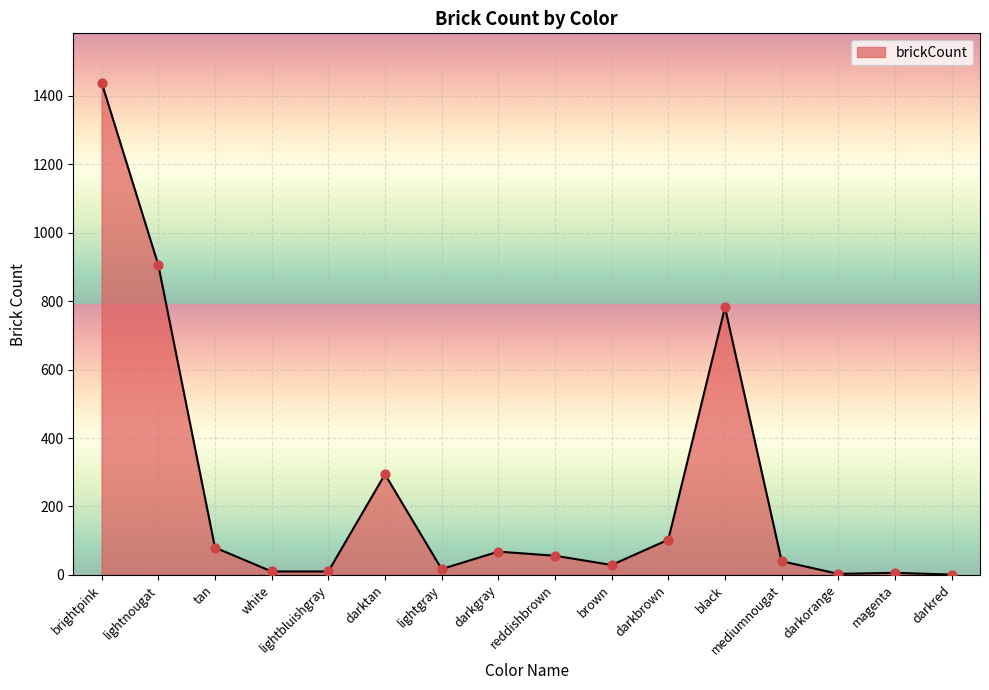

Which has a higher value, magenta or brown?

brown